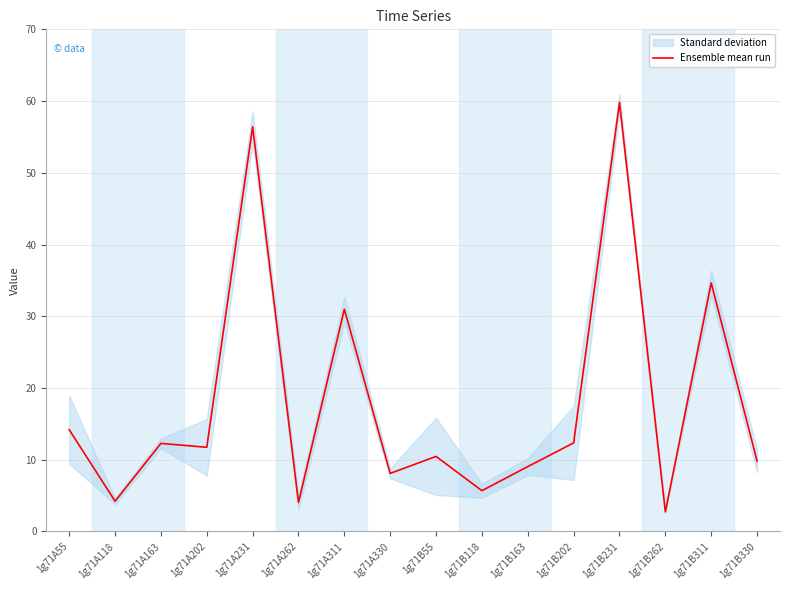

What is the change in value from 1g71A231 to 1g71B262?

-53.7